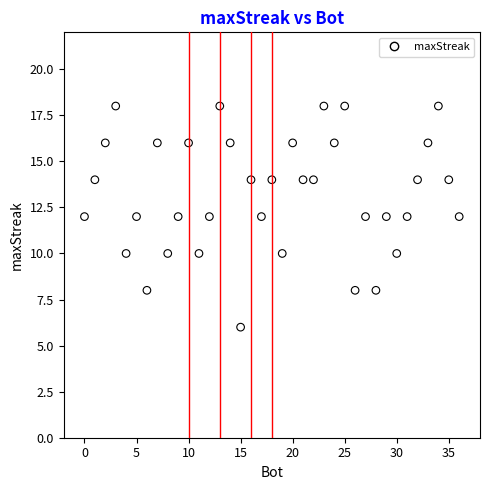

What is the range of X values (max minus min)?

36